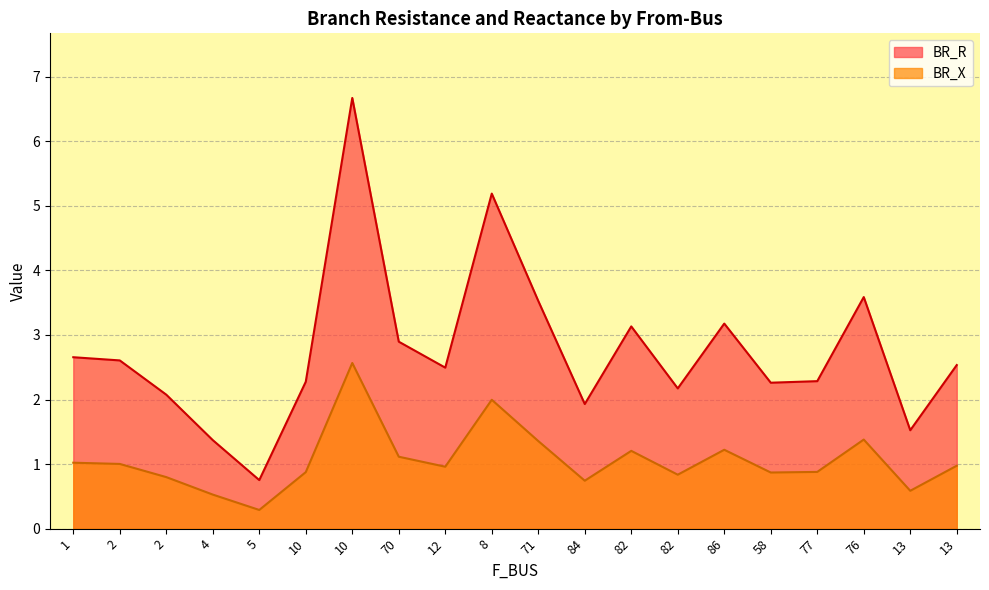

Between 86 and 12, which is larger?

86